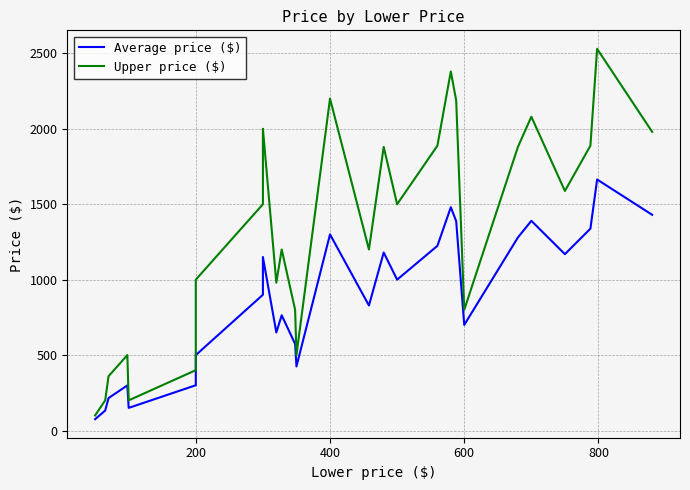

Does the chart display data point markers on the line(s)?

No